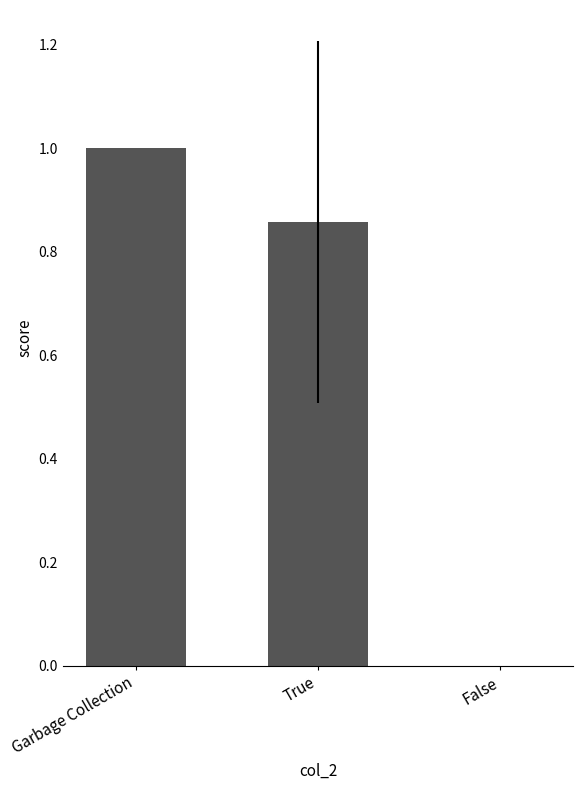

True or false: the data shows 0.7 at Garbage Collection.

False